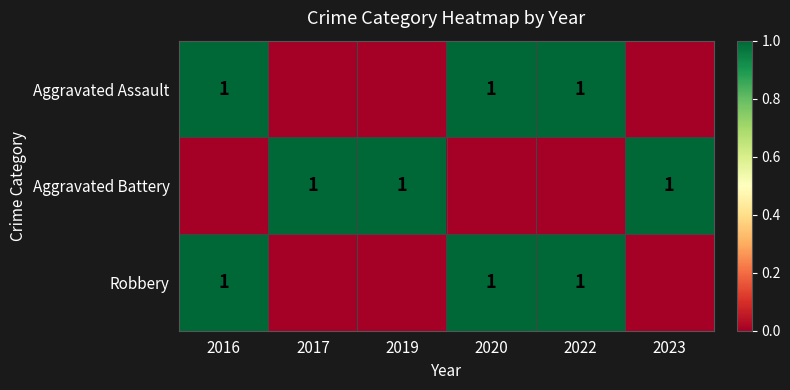

True or false: Aggravated Battery has a value of 1 at 2019.

True